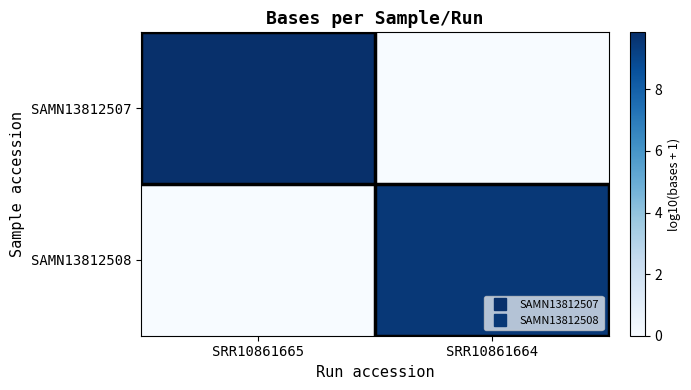

Which series has the largest range (max minus min)?

SAMN13812507